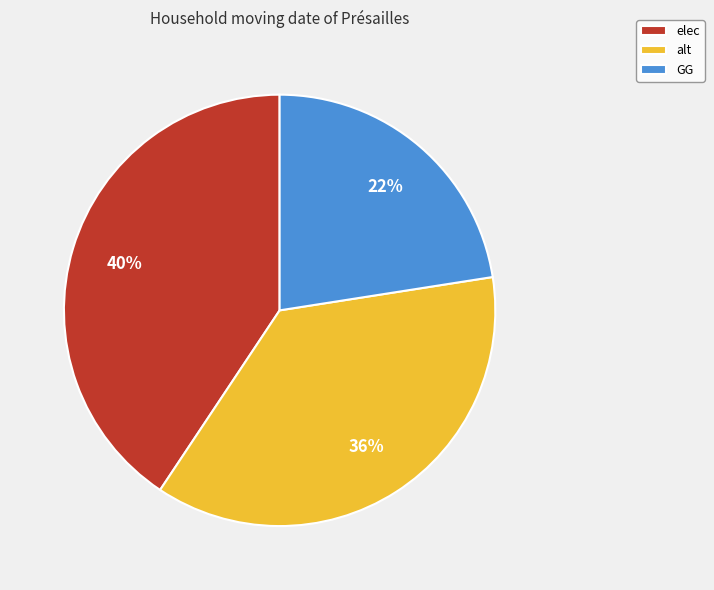

Between elec and GG, which is larger?

elec